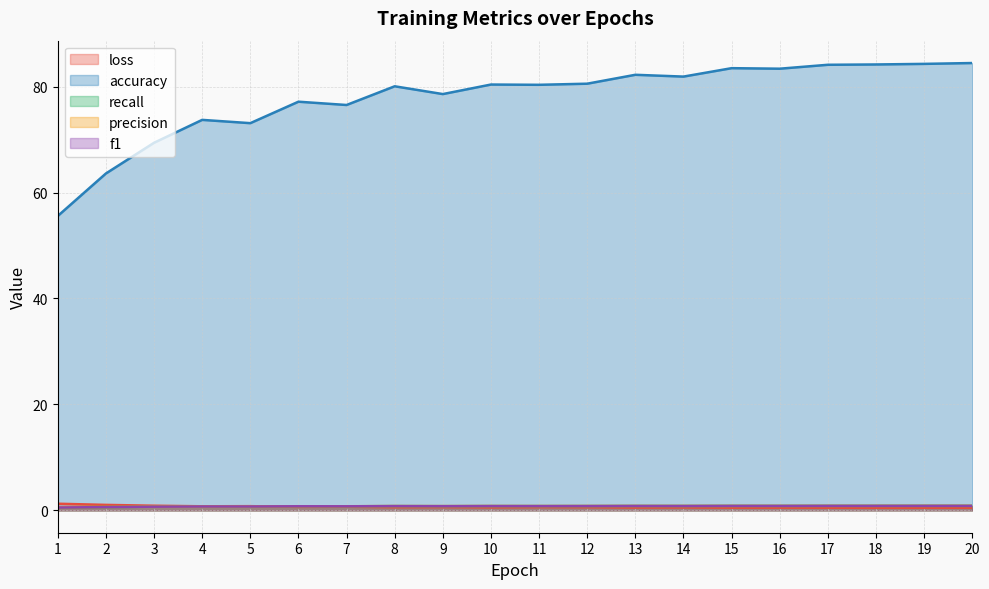

The loss series shows 0.5 at 15. True or false?

True